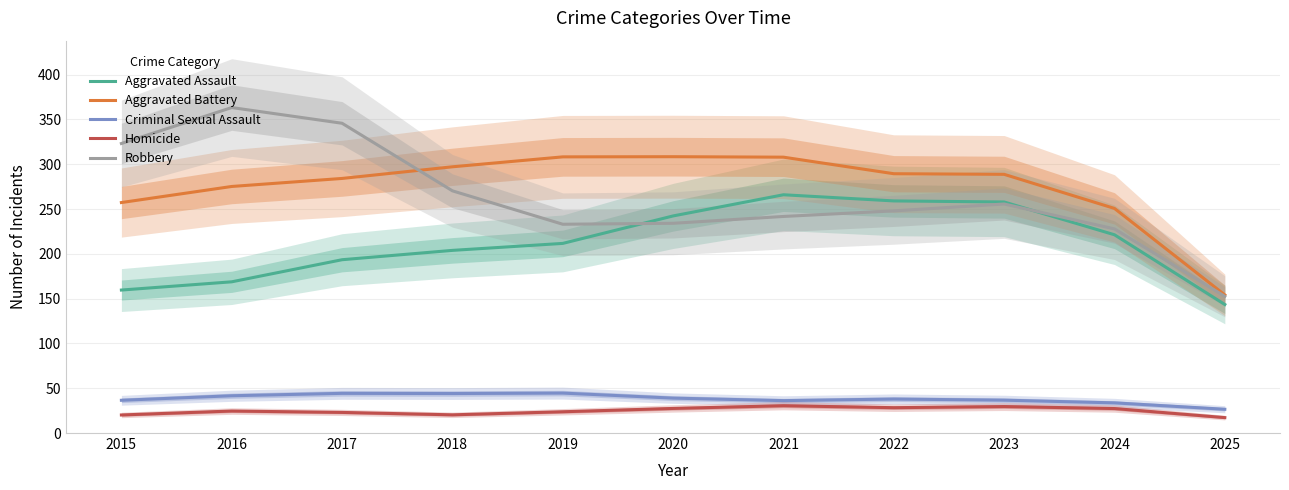

The value of Criminal Sexual Assault at 2025 is 11.1. True or false?

False